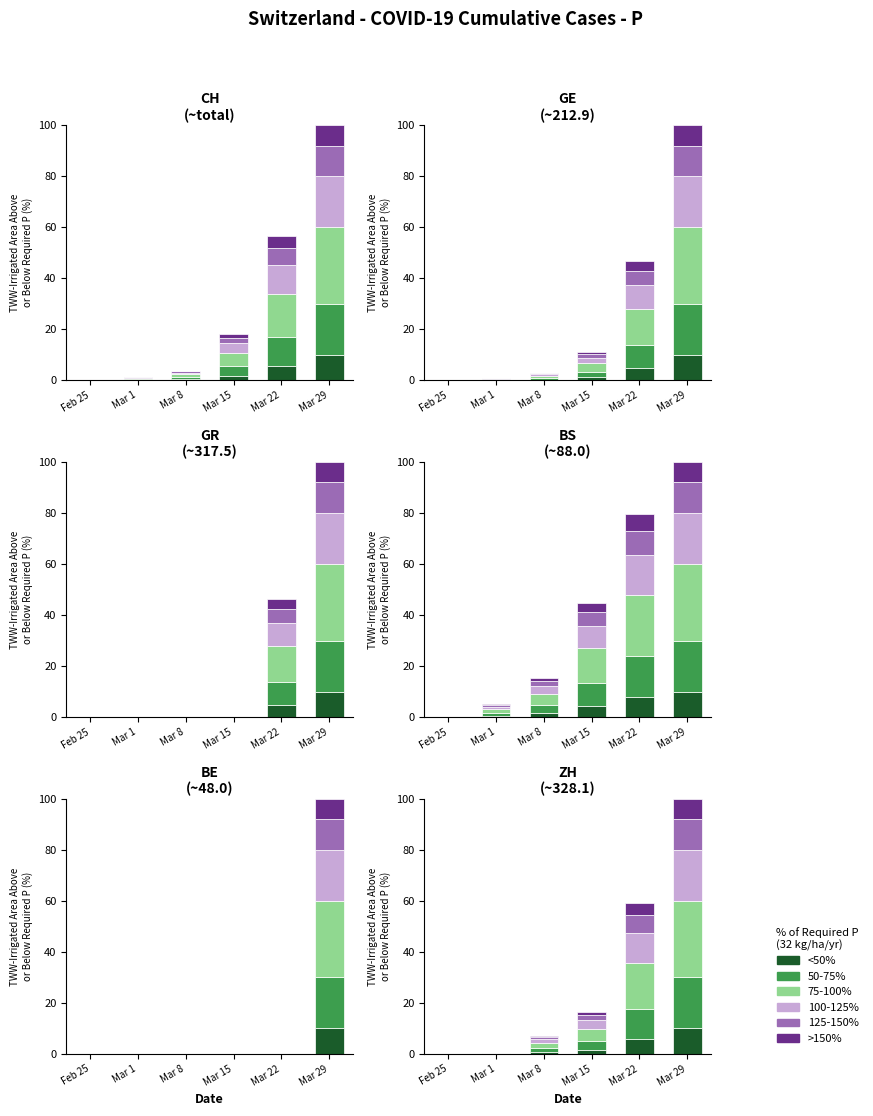

What position from the right is Mar 29?

1